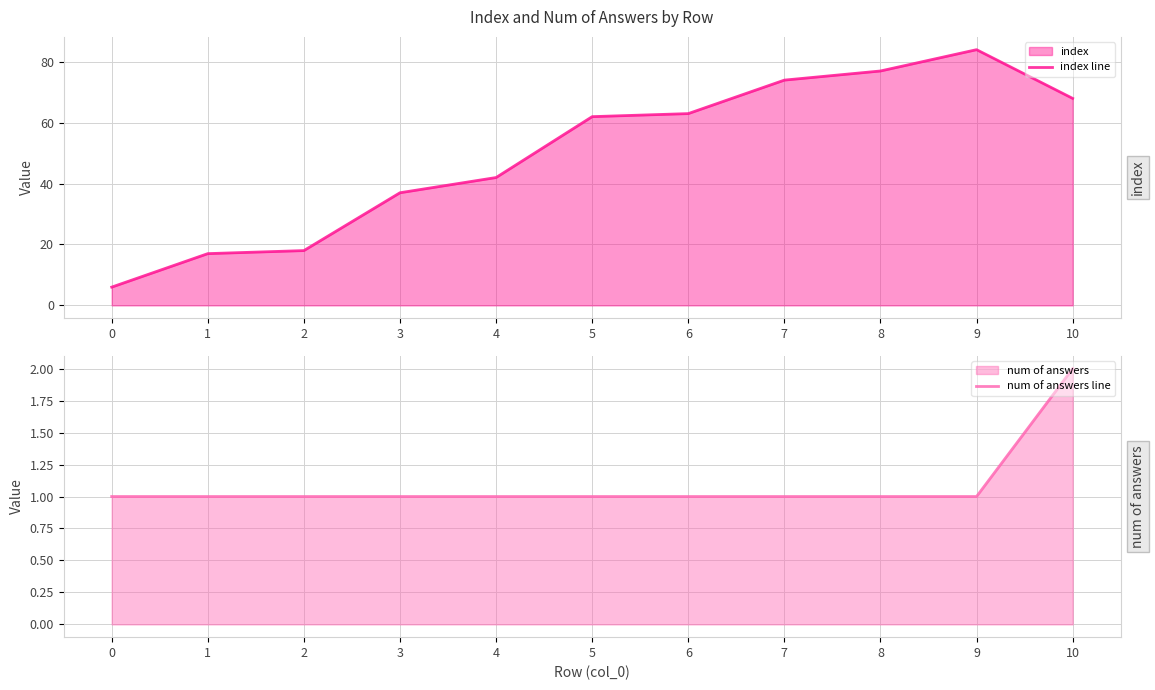

What is the sum of all index line values?

548